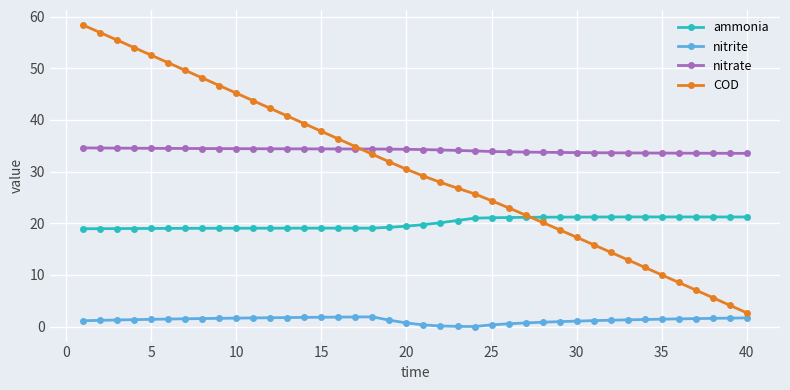

Rank the series by their maximum value, from lowest to highest.

nitrite, ammonia, nitrate, COD